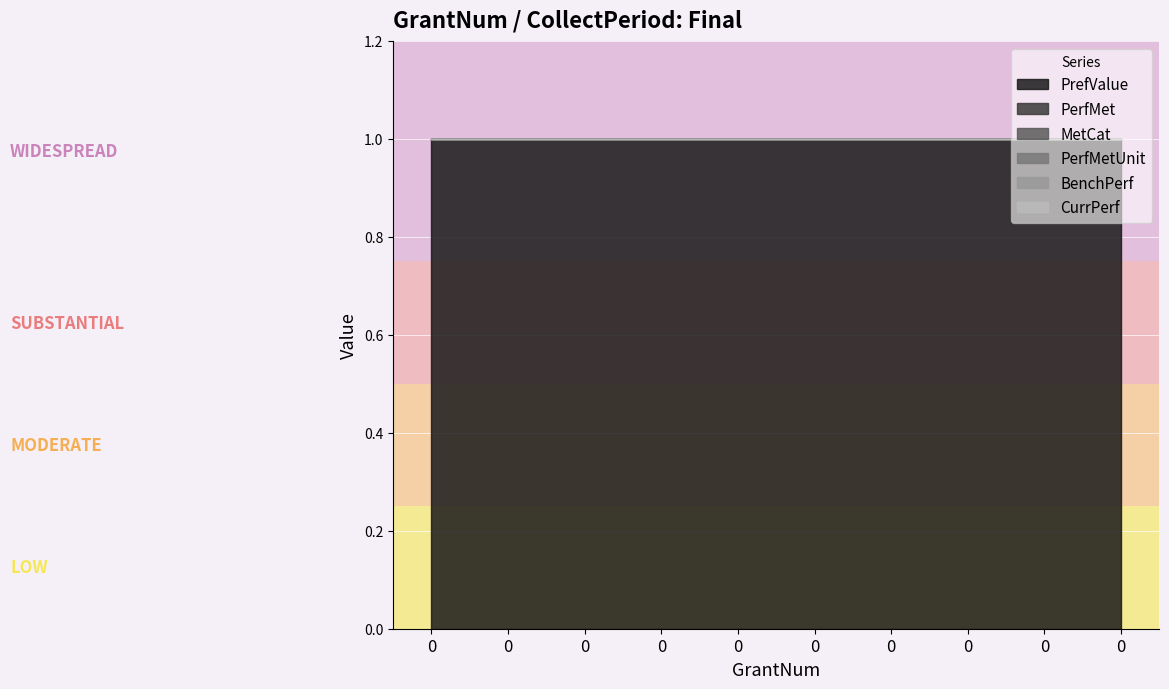

True or false: PrefValue and PerfMet intersect in this chart.

False